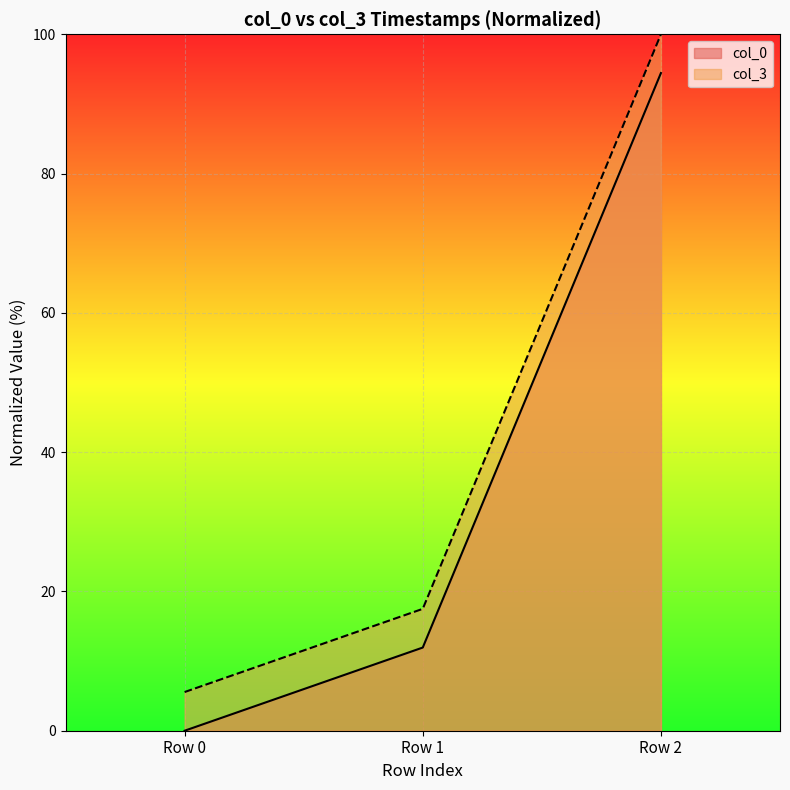

Rank the series at Row 2 from highest to lowest value.

col_3, col_0